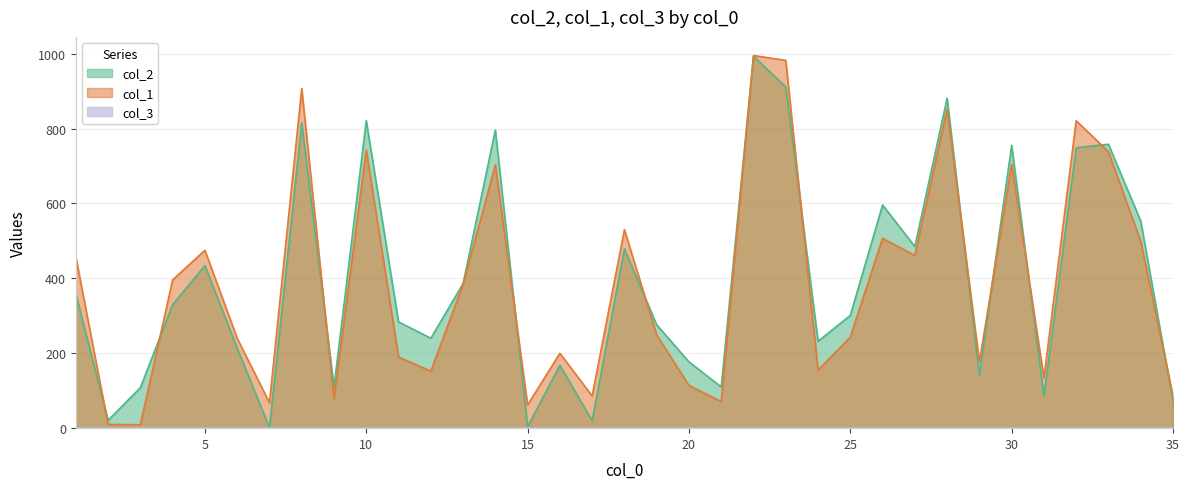

Between 2 and 28, which series saw the biggest shift?

col_2